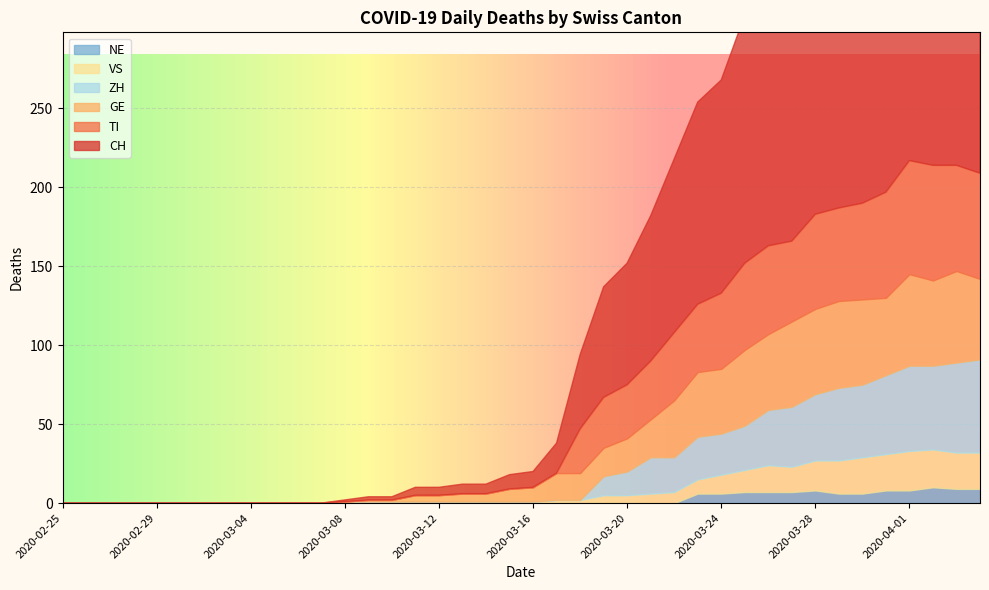

True or false: GE has more than 0 points higher than both neighbors.

True